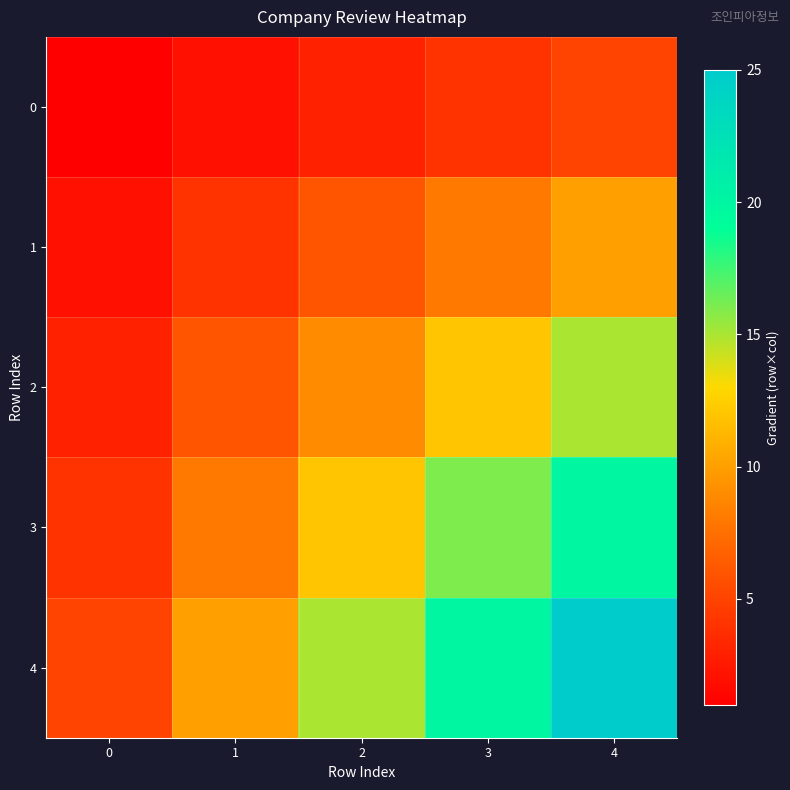

Which series has the largest range (max minus min)?

4